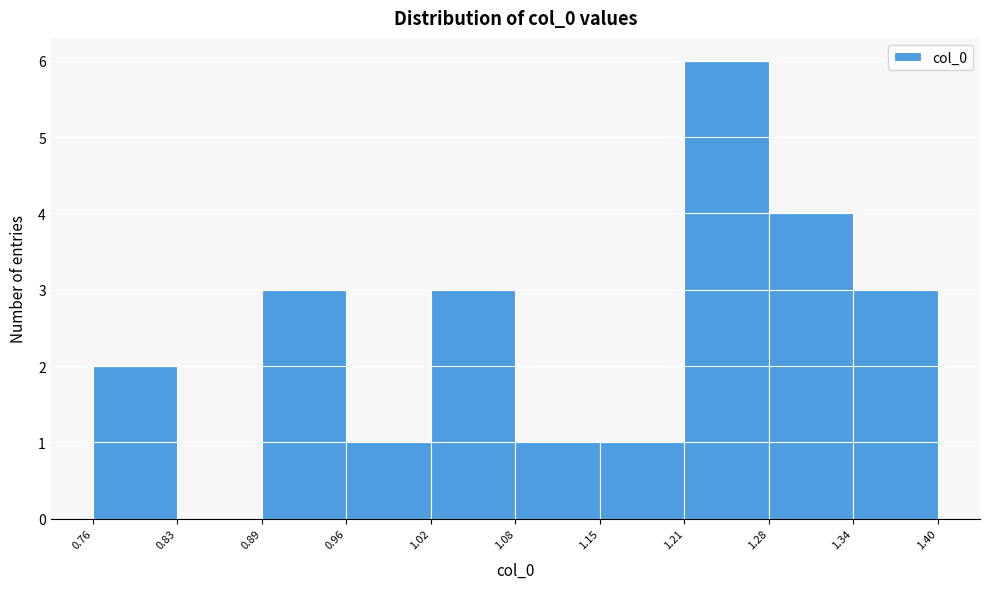

What is the height of the bar covering 1.15 to 1.21 on the x-axis? The values are not printed on the chart, so give them approximately, as read against the axis.

1